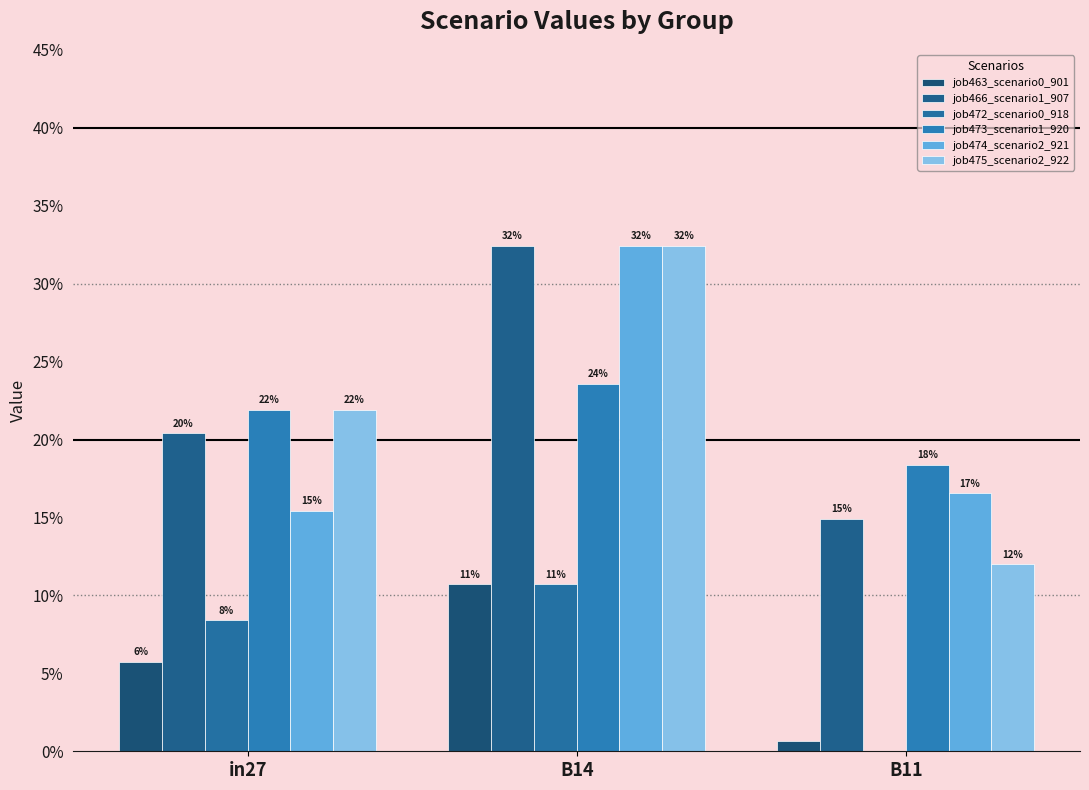

List the series in order of their peak value, lowest first.

job463_scenario0_901, job472_scenario0_918, job473_scenario1_920, job466_scenario1_907, job474_scenario2_921, job475_scenario2_922